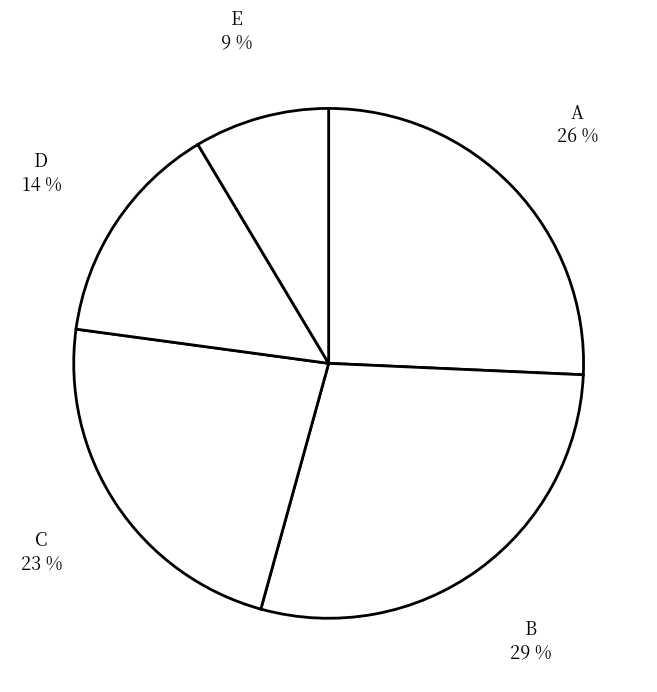

Which has a higher value, B or E?

B